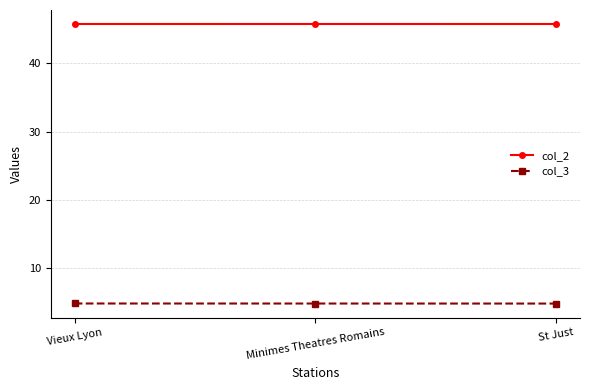

Is it true that col_3 equals 8.3 at Vieux Lyon?

False